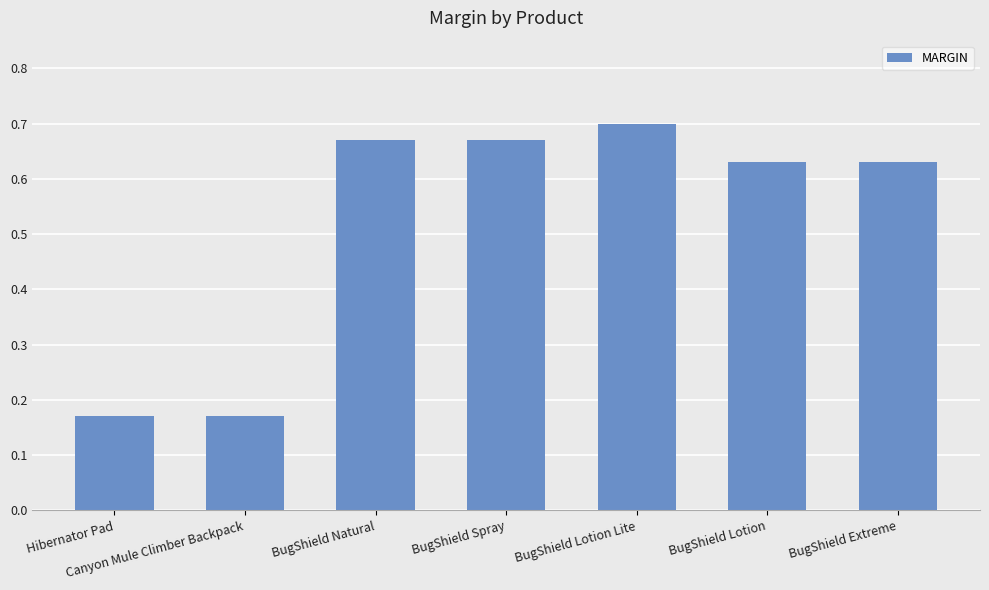

How many values are between 0 and 1?

7